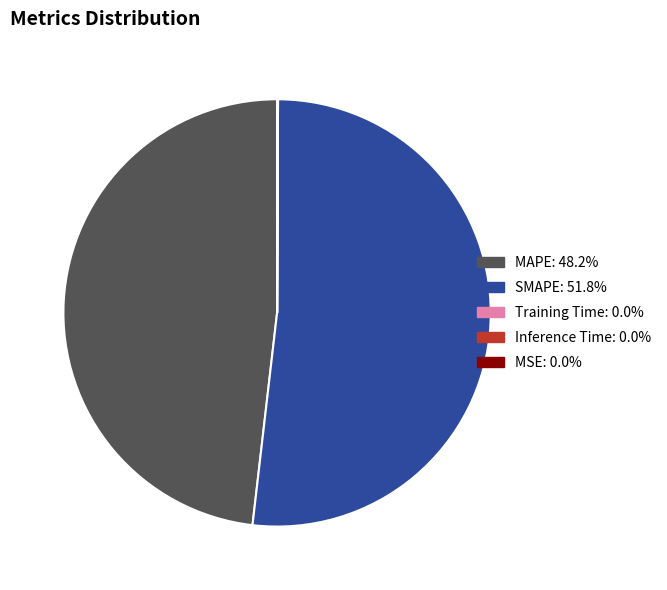

Which category has the biggest portion of the pie?

SMAPE